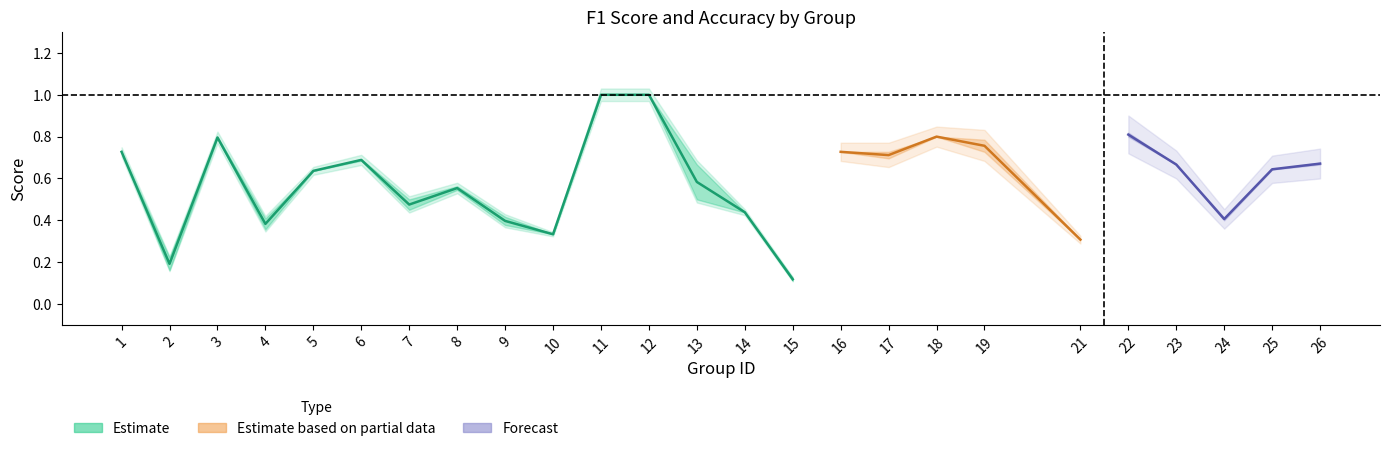

In f1, how many points are lower than both neighbors (excluding endpoints)?

8